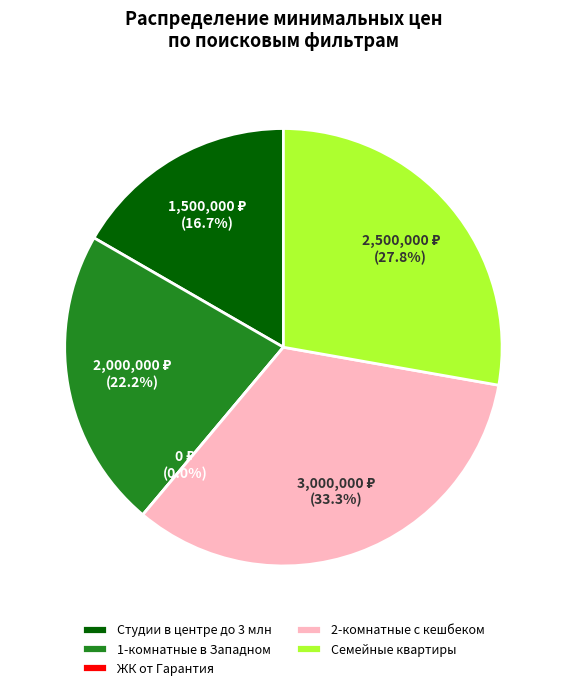

Is there any slice that represents more than half of the pie?

No